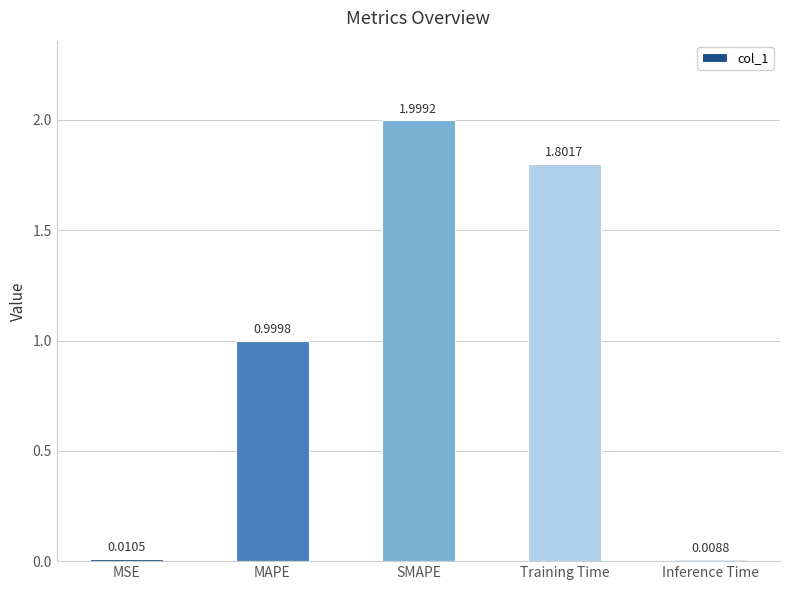

How many bars are there in total?

5